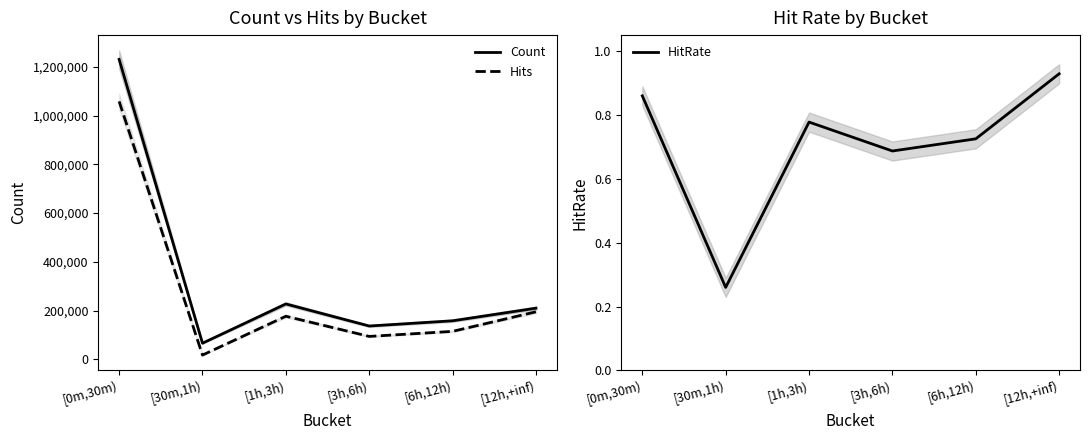

At which category does the chart reach its minimum across all series?

[30m,1h)